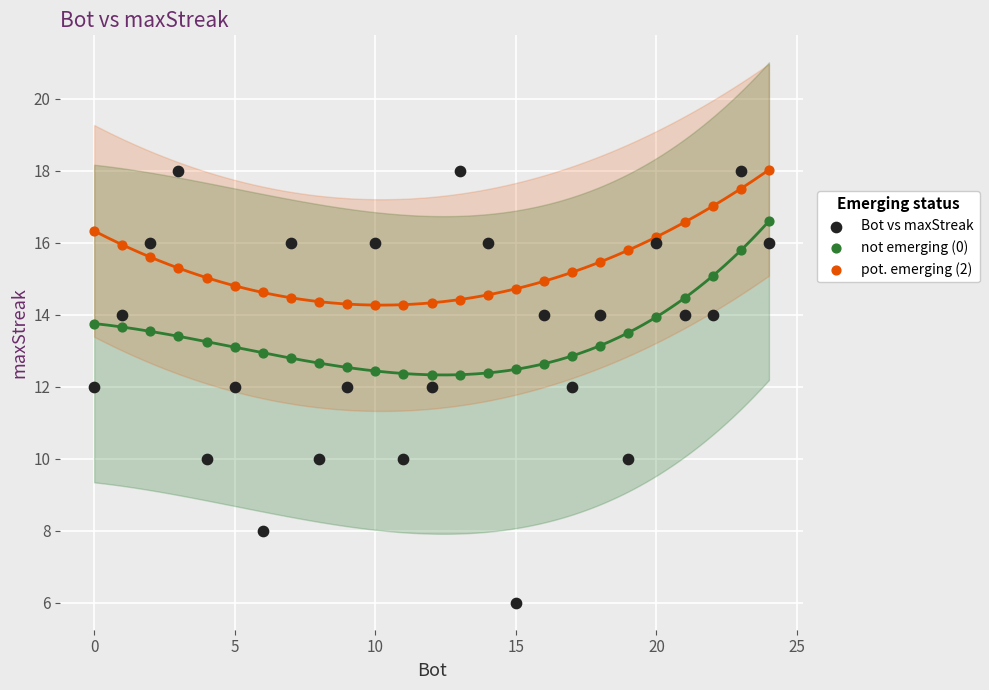

Which series contains the lowest Y value?

Bot vs maxStreak